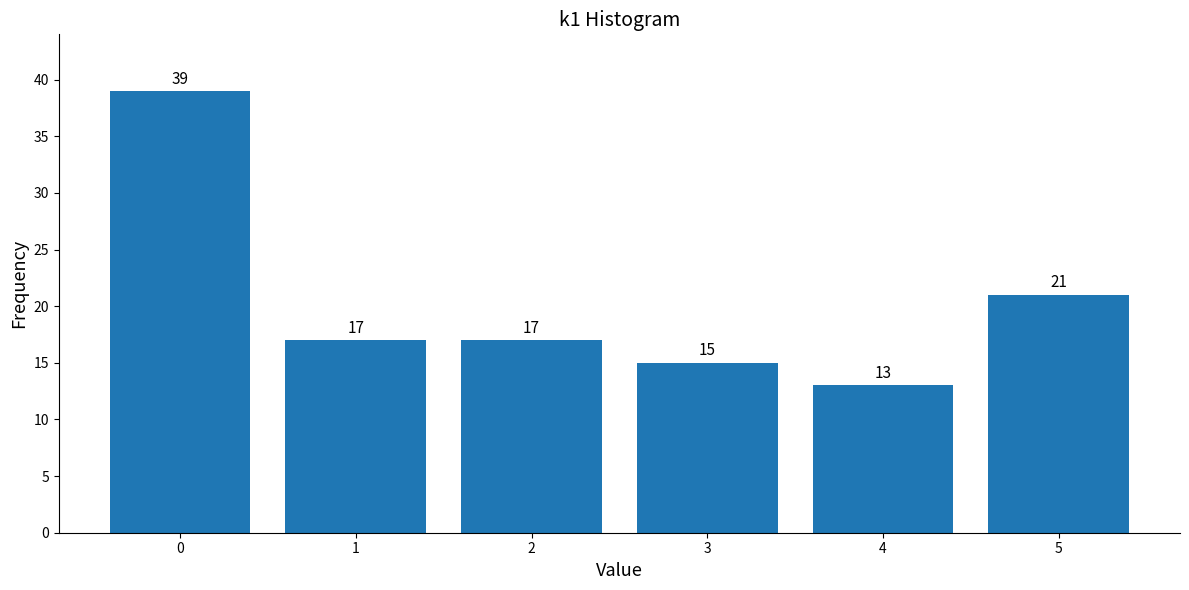

Reading left to right, extract all data points from this chart.

0=39	1=17	2=17	3=15	4=13	5=21